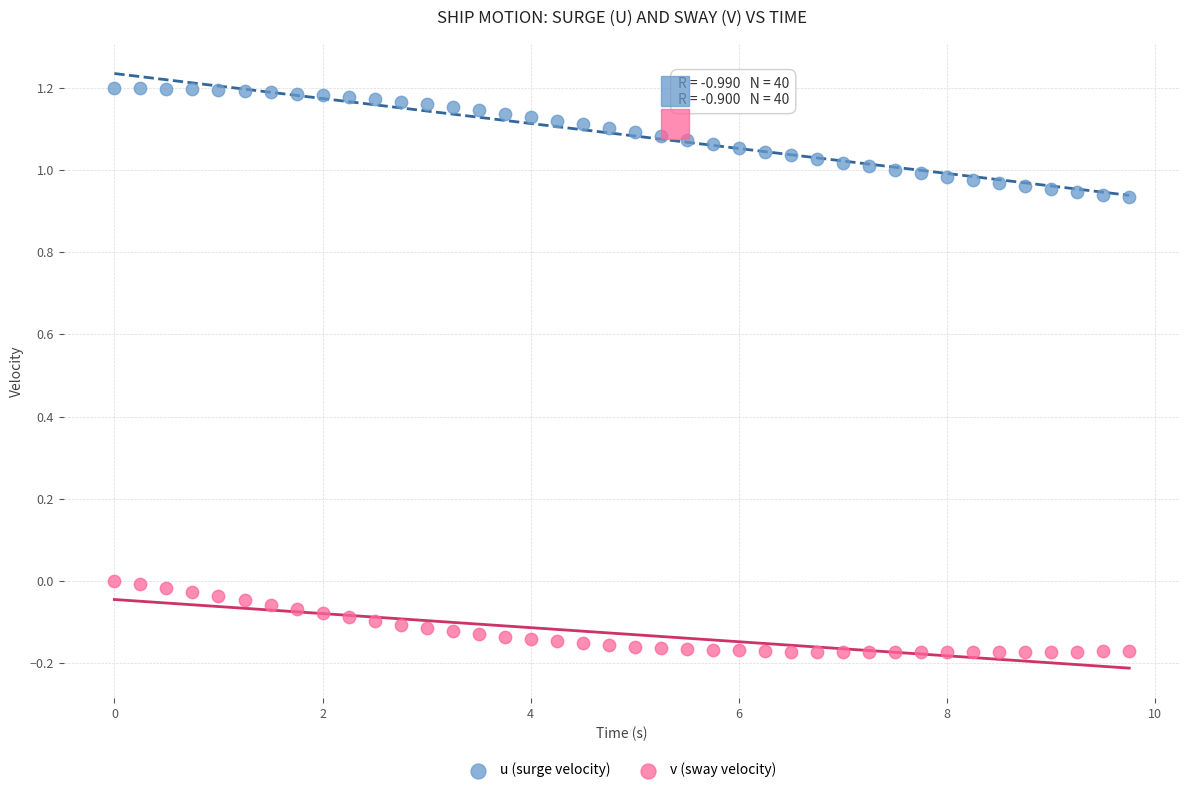

Which series has the largest Y range (max minus min)?

u (surge velocity)